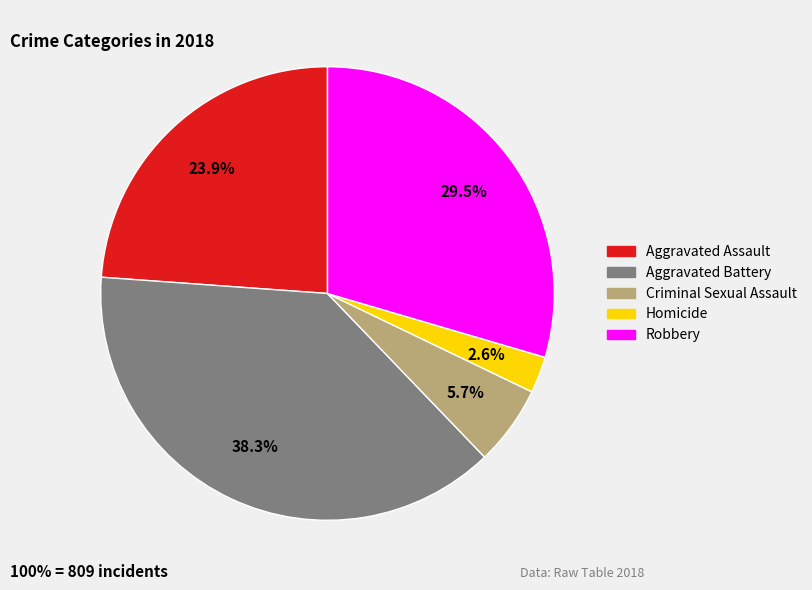

Is it true that Aggravated Assault is 24% of the pie?

True